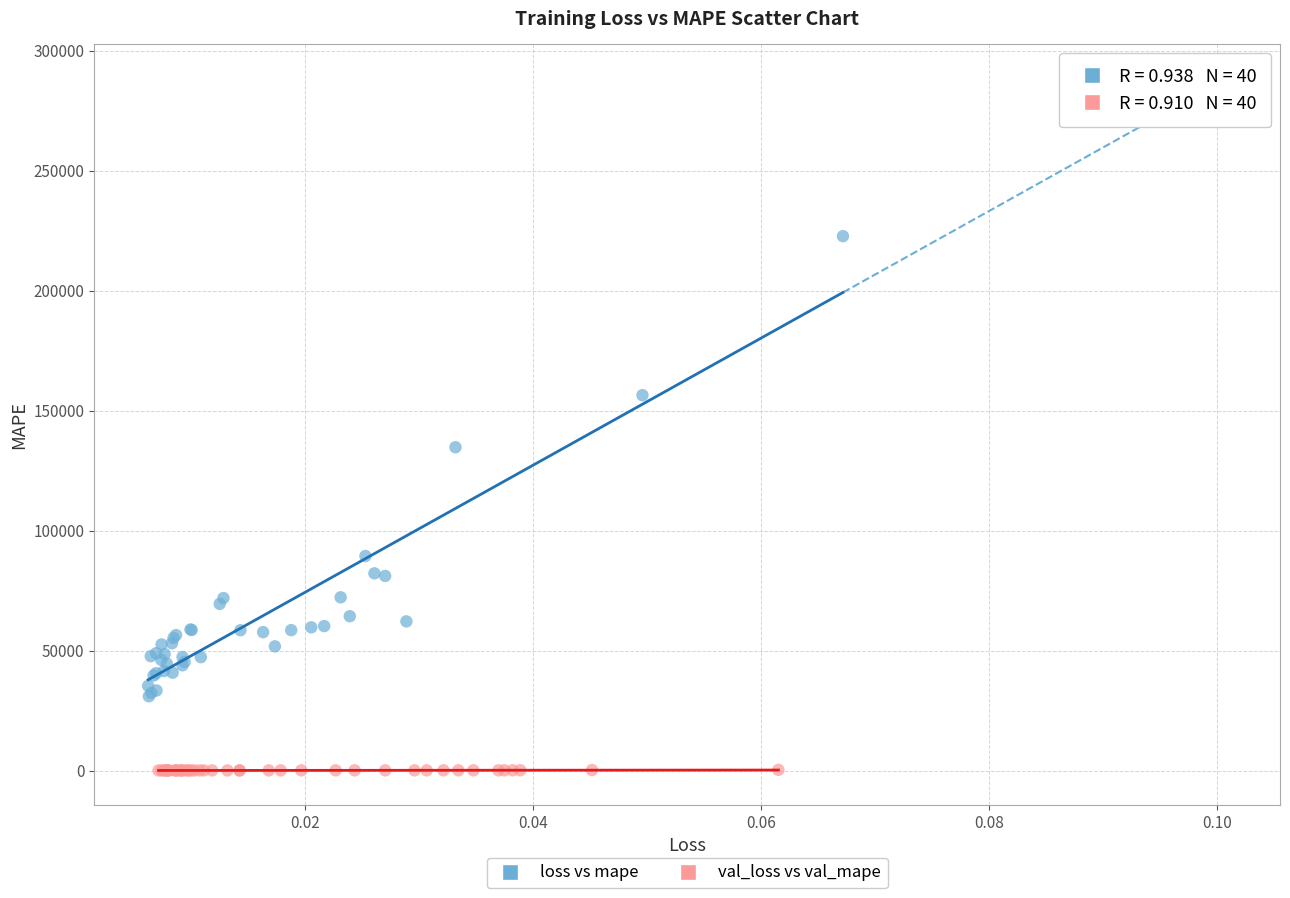

What are all the series names shown in the legend?

loss vs mape, val_loss vs val_mape